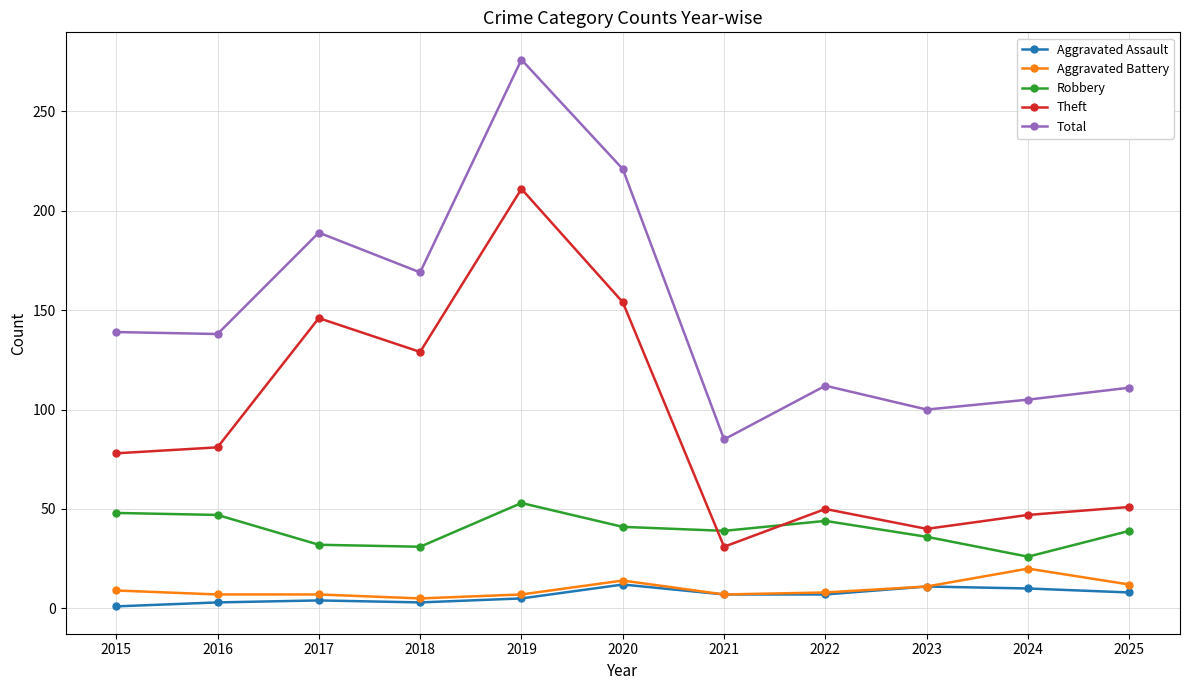

How many lines are shown in the chart?

5